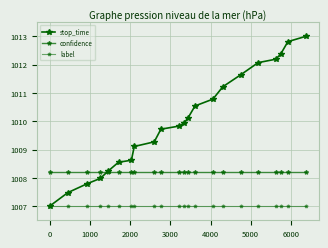

True or false: confidence has more than 0 points higher than both neighbors.

False